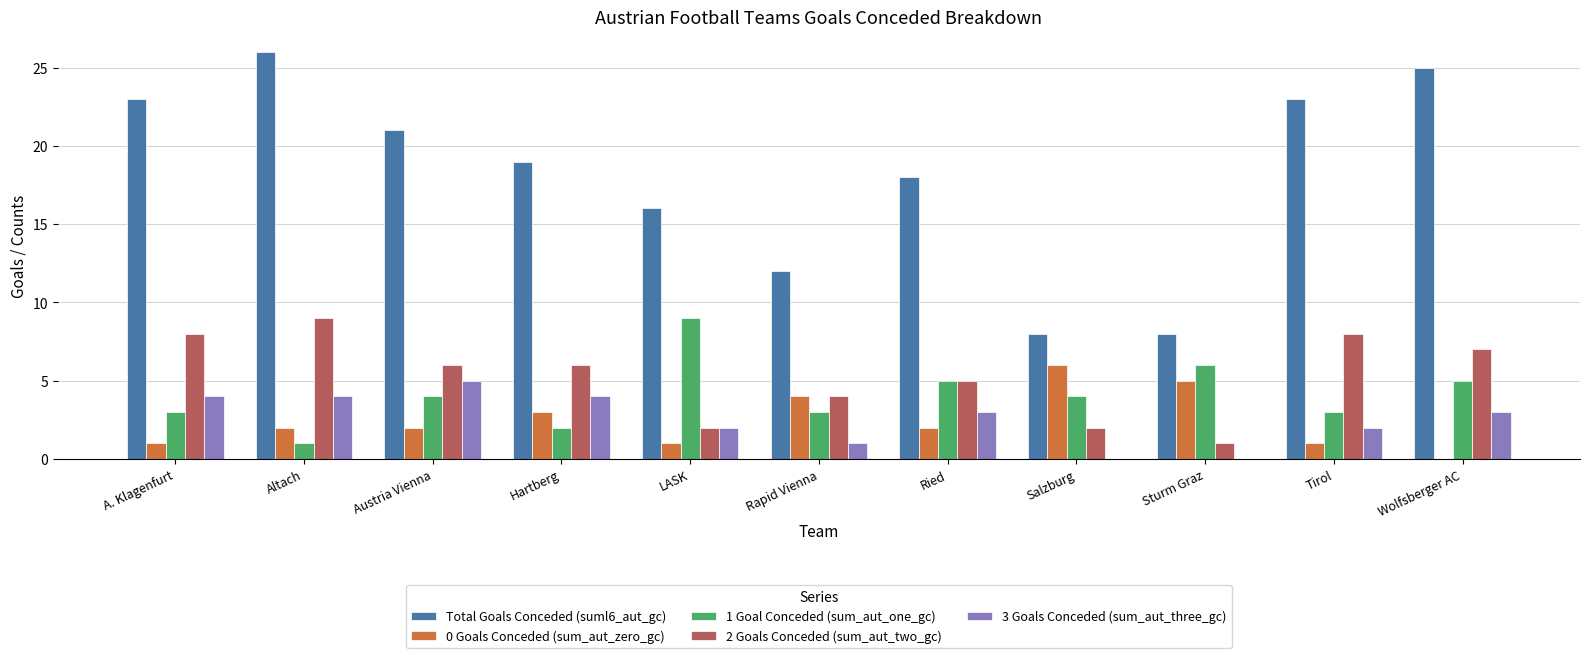

At which category does the chart reach its peak across all series?

Altach